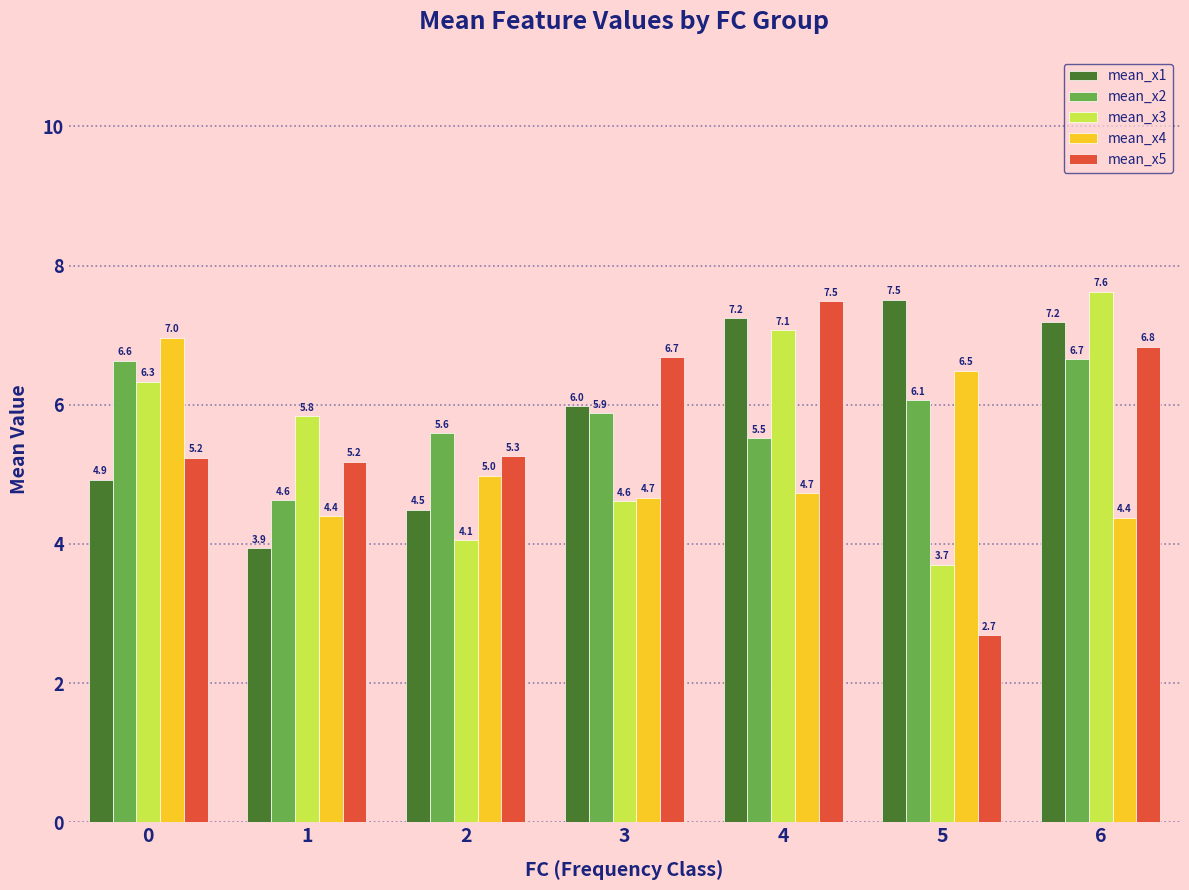

Rank the series at 0 from lowest to highest value.

mean_x1, mean_x5, mean_x3, mean_x2, mean_x4